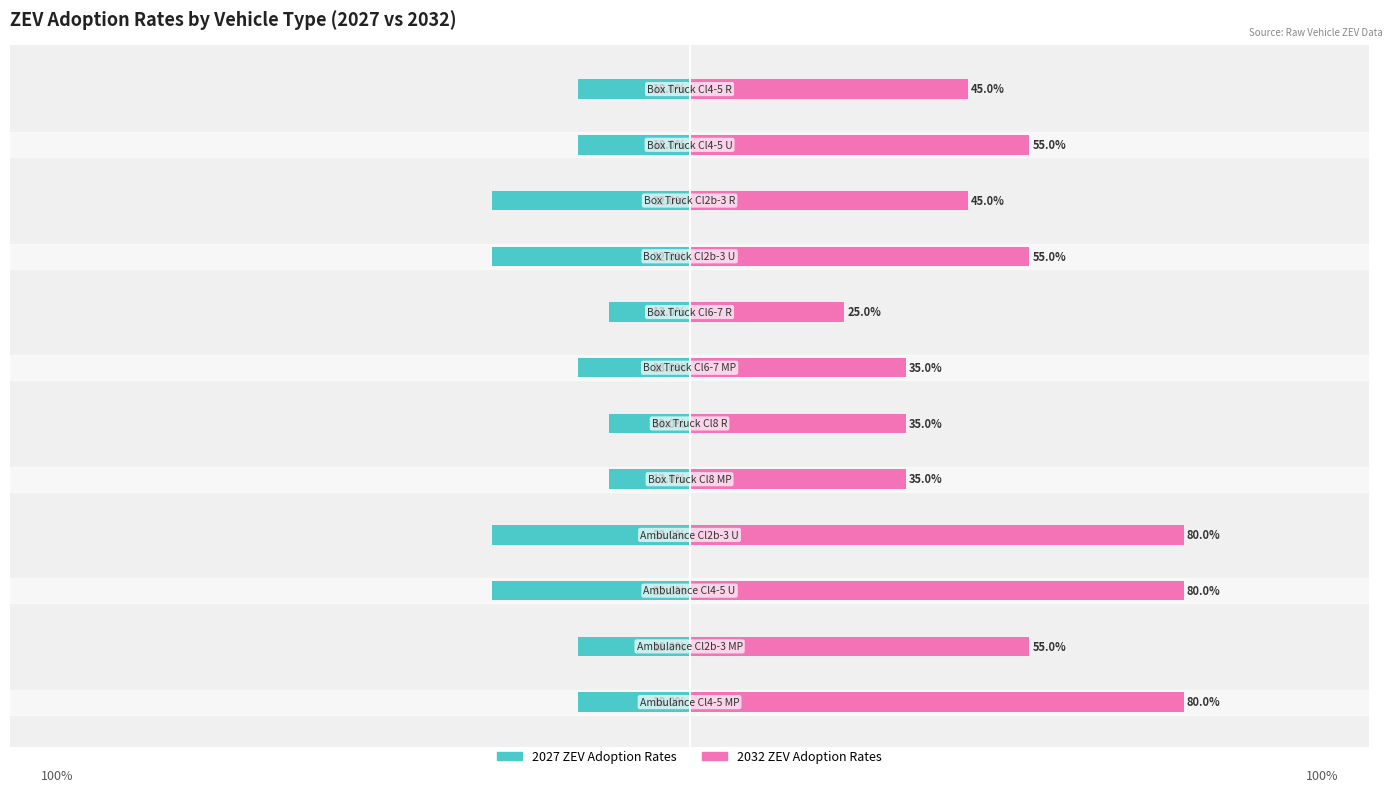

Are the bars horizontal?

Yes